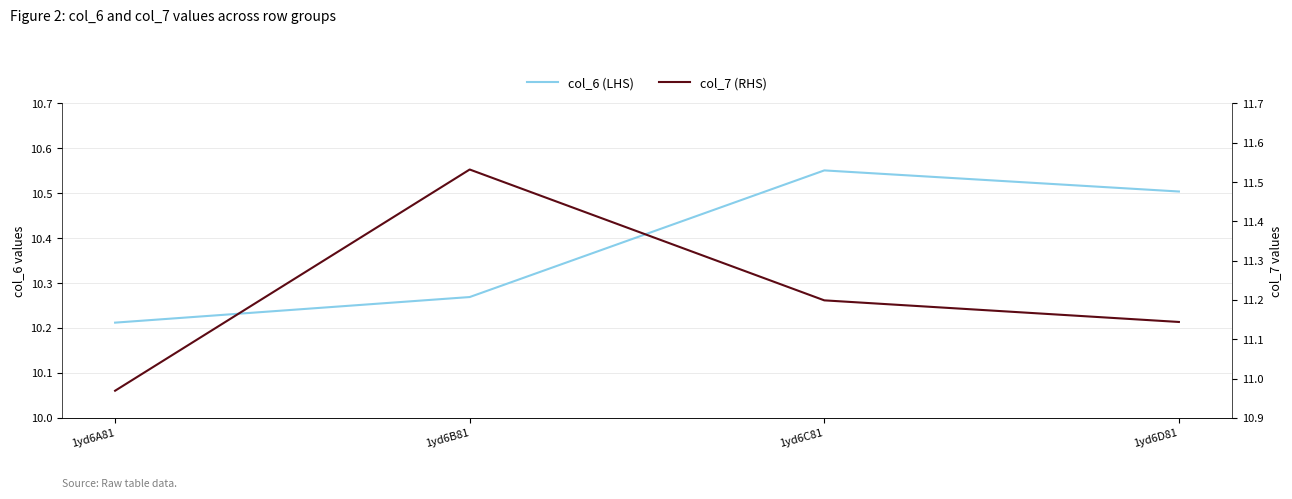

What is the difference between the second highest and minimum values in the col_6 (LHS) series?

0.3